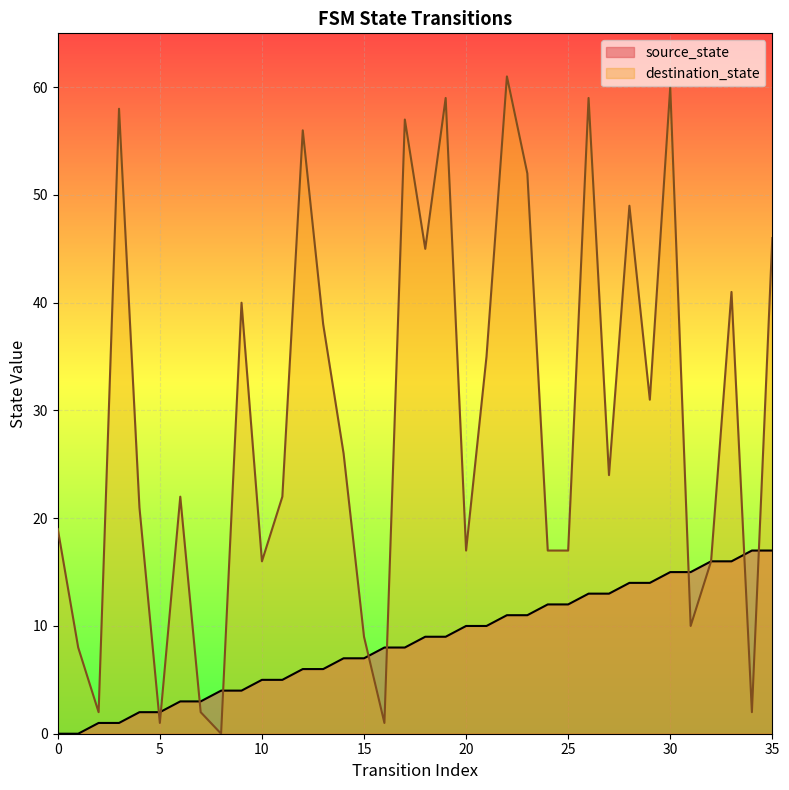

Reading left to right, list all the values displayed in this chart.

source_state: 0=0	1=0	2=1	3=1	4=2	5=2	6=3	7=3	8=4	9=4	10=5	11=5	12=6	13=6	14=7	15=7	16=8	17=8	18=9	19=9	20=10	21=10	22=11	23=11	24=12	25=12	26=13	27=13	28=14	29=14	30=15	31=15	32=16	33=16	34=17	35=17
destination_state: 0=19	1=8	2=2	3=58	4=21	5=1	6=22	7=2	8=0	9=40	10=16	11=22	12=56	13=38	14=26	15=9	16=1	17=57	18=45	19=59	20=17	21=35	22=61	23=52	24=17	25=17	26=59	27=24	28=49	29=31	30=60	31=10	32=16	33=41	34=2	35=46